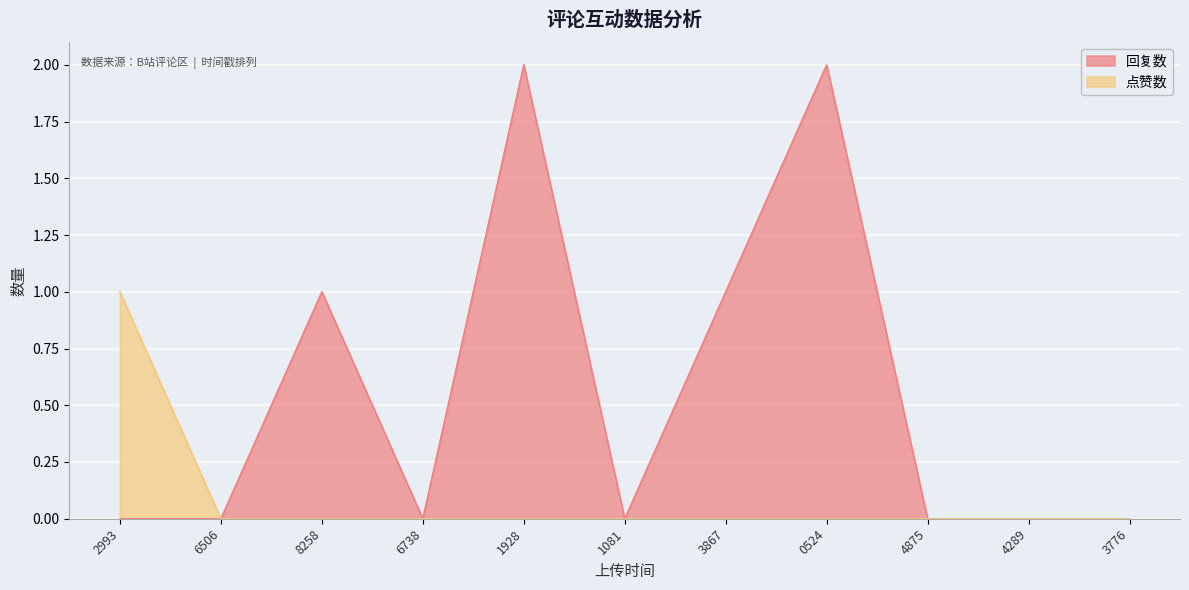

The value of 点赞数 at 3867 is -1. True or false?

False